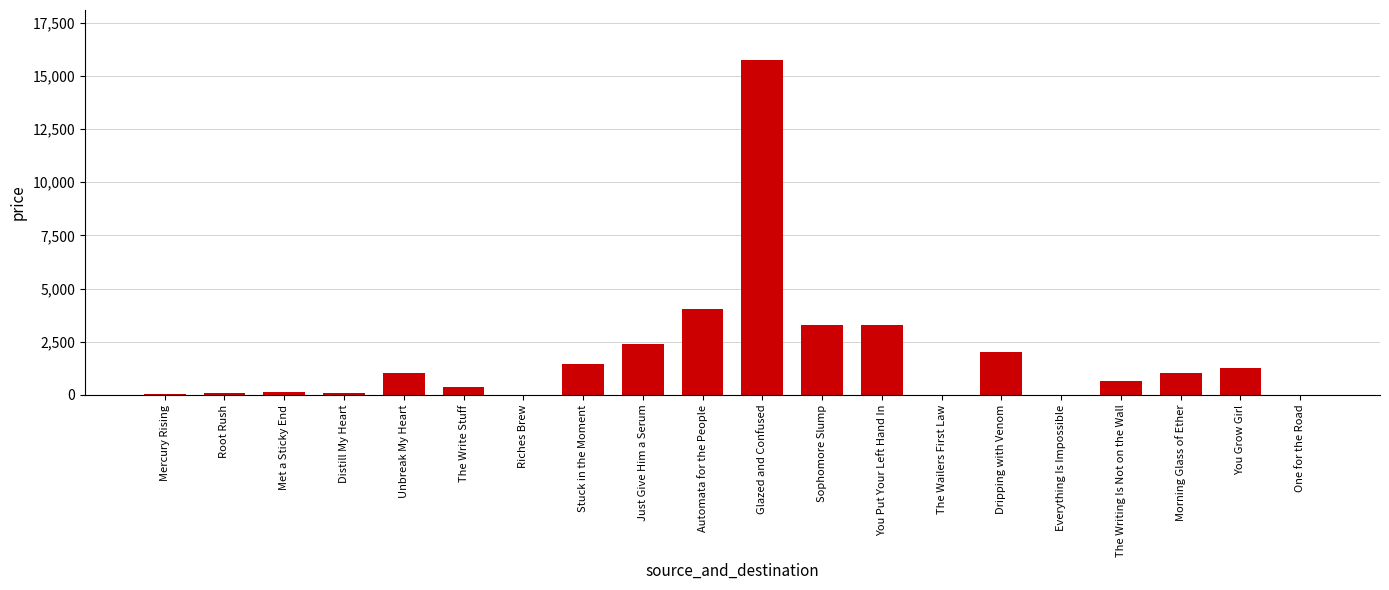

Are the bars horizontal?

No